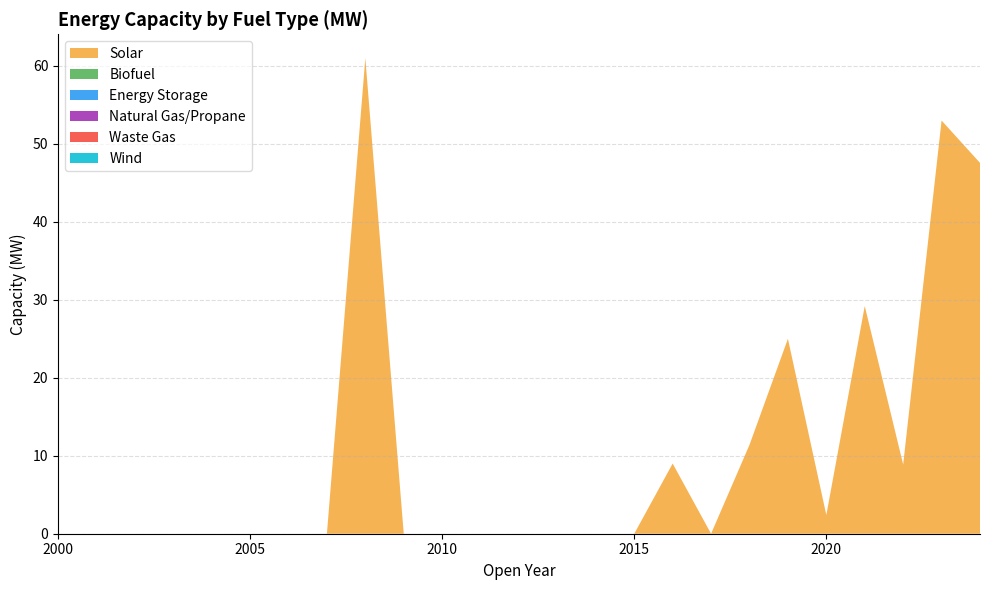

Reading right to left, extract all data points from this chart.

Solar: 2024=47.6	2023=53.0	2022=8.9	2021=29.2	2020=2.4	2019=25.0	2018=11.4	2017=0.0	2016=9.0	2015=0.0	2014=0.0	2013=0.0	2012=0.0	2011=0.0	2010=0.0	2009=0.0	2008=61.0	2007=0.0	2006=0.0	2005=0.0	2004=0.0	2003=0.0	2002=0.0	2001=0.0	2000=0.0
Biofuel: 2024=0.0	2023=0.0	2022=0.0	2021=0.0	2020=0.0	2019=0.0	2018=0.0	2017=0.0	2016=0.0	2015=0.0	2014=0.0	2013=0.0	2012=0.0	2011=0.0	2010=0.0	2009=0.0	2008=0.0	2007=0.0	2006=0.0	2005=0.0	2004=0.0	2003=0.0	2002=0.0	2001=0.0	2000=0.0
Energy Storage: 2024=0.0	2023=0.0	2022=0.0	2021=0.0	2020=0.0	2019=0.0	2018=0.0	2017=0.0	2016=0.0	2015=0.0	2014=0.0	2013=0.0	2012=0.0	2011=0.0	2010=0.0	2009=0.0	2008=0.0	2007=0.0	2006=0.0	2005=0.0	2004=0.0	2003=0.0	2002=0.0	2001=0.0	2000=0.0
Natural Gas/Propane: 2024=0.0	2023=0.0	2022=0.0	2021=0.0	2020=0.0	2019=0.0	2018=0.0	2017=0.0	2016=0.0	2015=0.0	2014=0.0	2013=0.0	2012=0.0	2011=0.0	2010=0.0	2009=0.0	2008=0.0	2007=0.0	2006=0.0	2005=0.0	2004=0.0	2003=0.0	2002=0.0	2001=0.0	2000=0.0
Waste Gas: 2024=0.0	2023=0.0	2022=0.0	2021=0.0	2020=0.0	2019=0.0	2018=0.0	2017=0.0	2016=0.0	2015=0.0	2014=0.0	2013=0.0	2012=0.0	2011=0.0	2010=0.0	2009=0.0	2008=0.0	2007=0.0	2006=0.0	2005=0.0	2004=0.0	2003=0.0	2002=0.0	2001=0.0	2000=0.0
Wind: 2024=0.0	2023=0.0	2022=0.0	2021=0.0	2020=0.0	2019=0.0	2018=0.0	2017=0.0	2016=0.0	2015=0.0	2014=0.0	2013=0.0	2012=0.0	2011=0.0	2010=0.0	2009=0.0	2008=0.0	2007=0.0	2006=0.0	2005=0.0	2004=0.0	2003=0.0	2002=0.0	2001=0.0	2000=0.0